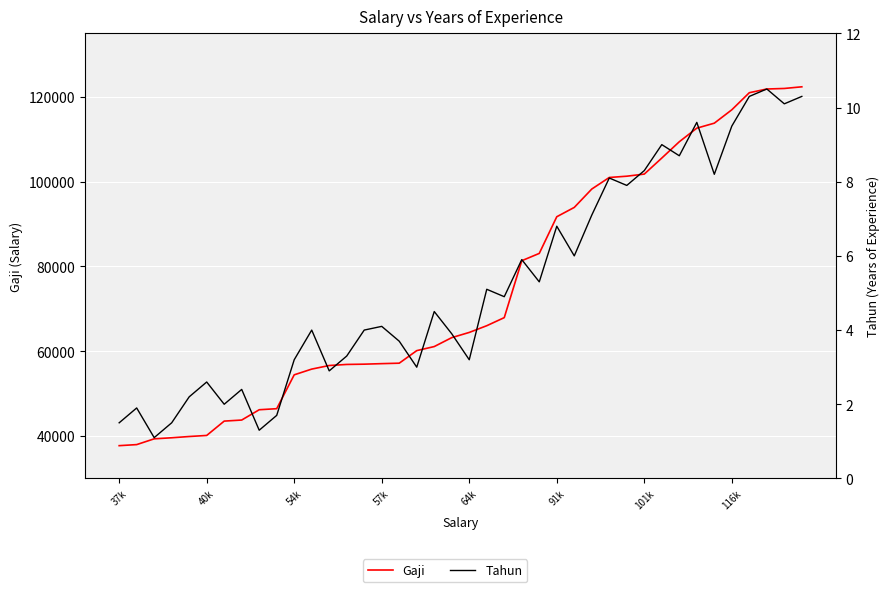

Count the number of data series in this chart.

2